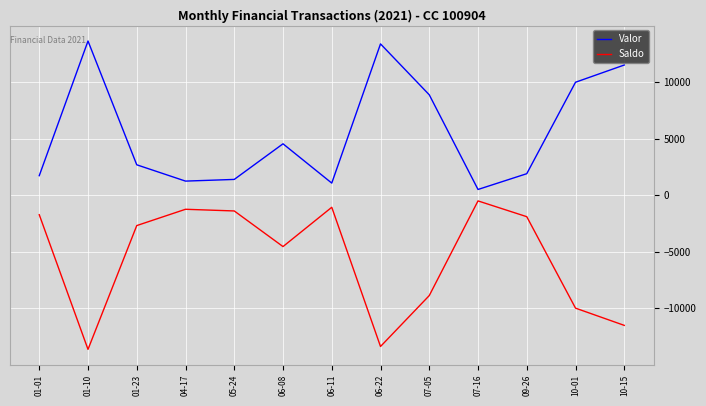

At how many categories does at least one series exceed 6612?

5